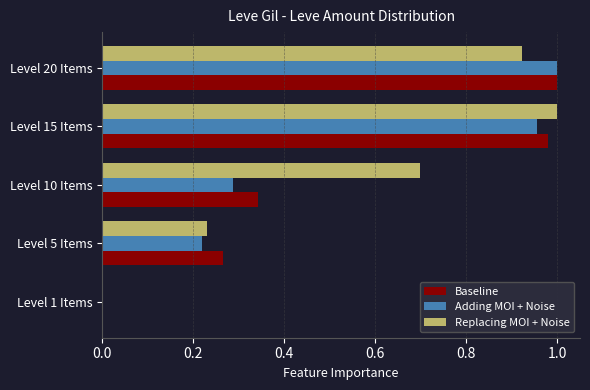

Between Level 1 Items and Level 10 Items, which series saw the biggest shift?

Replacing MOI + Noise